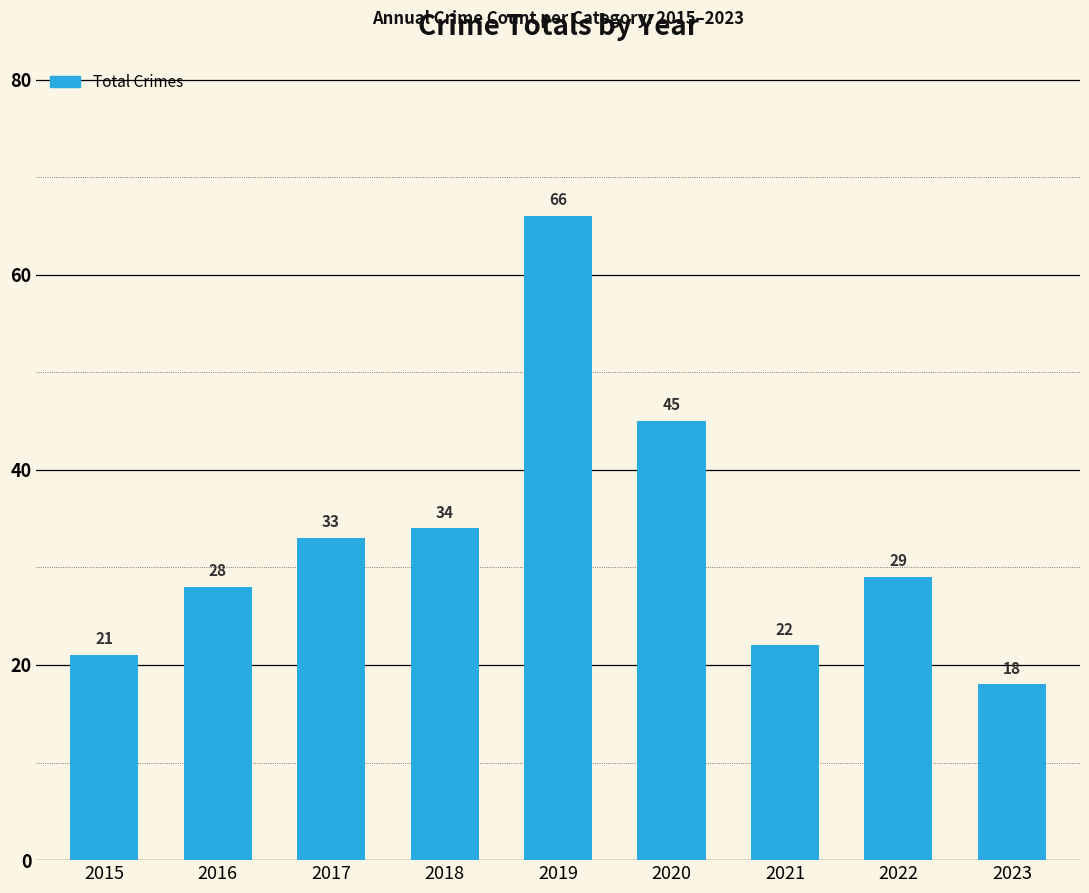

Rank the categories by value from highest to lowest.

2019, 2020, 2018, 2017, 2022, 2016, 2021, 2015, 2023